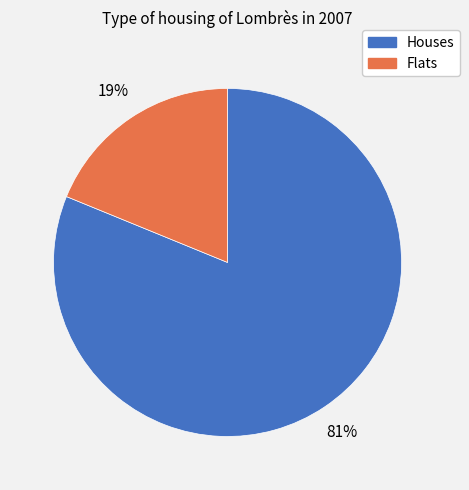

To the nearest percent, what is the average slice percentage?

50%